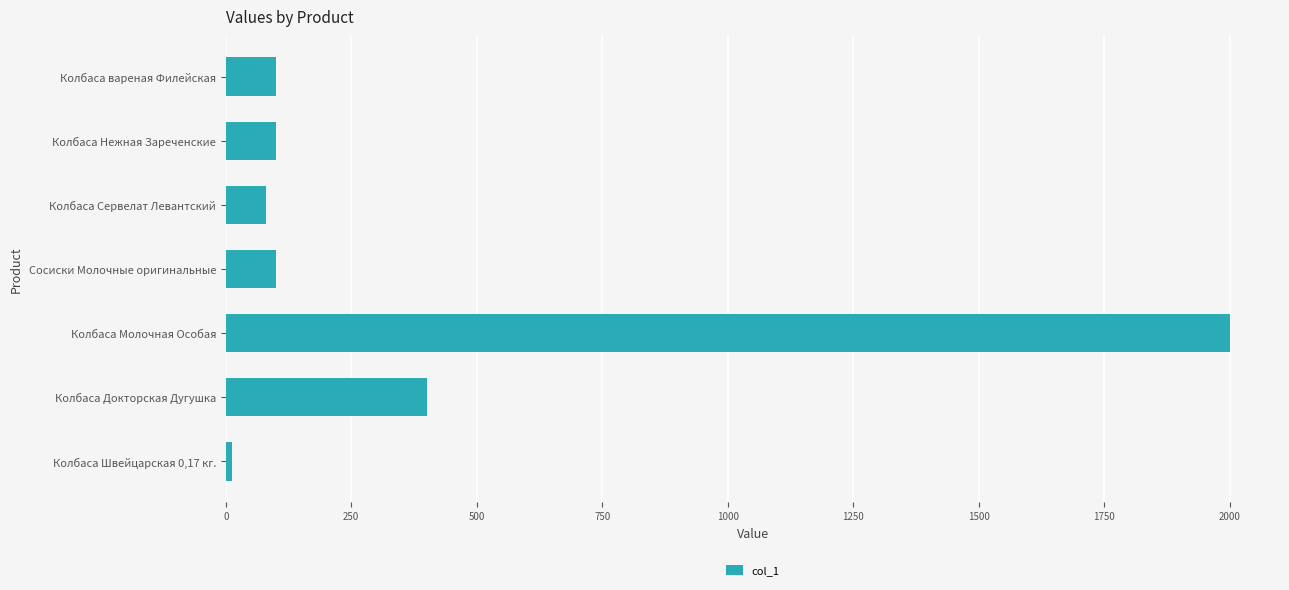

How many series are shown in this chart?

1